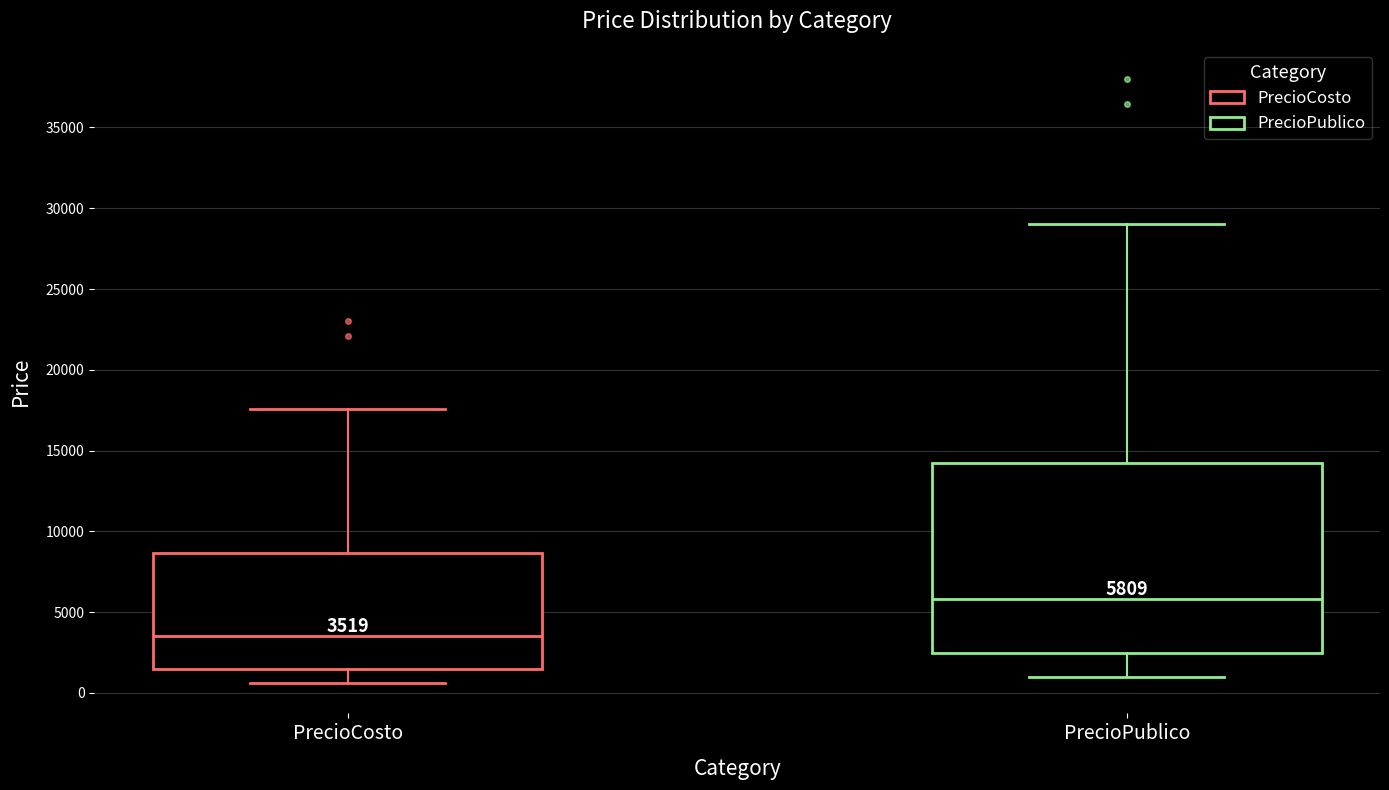

Which box has the highest median line?

PrecioPublico